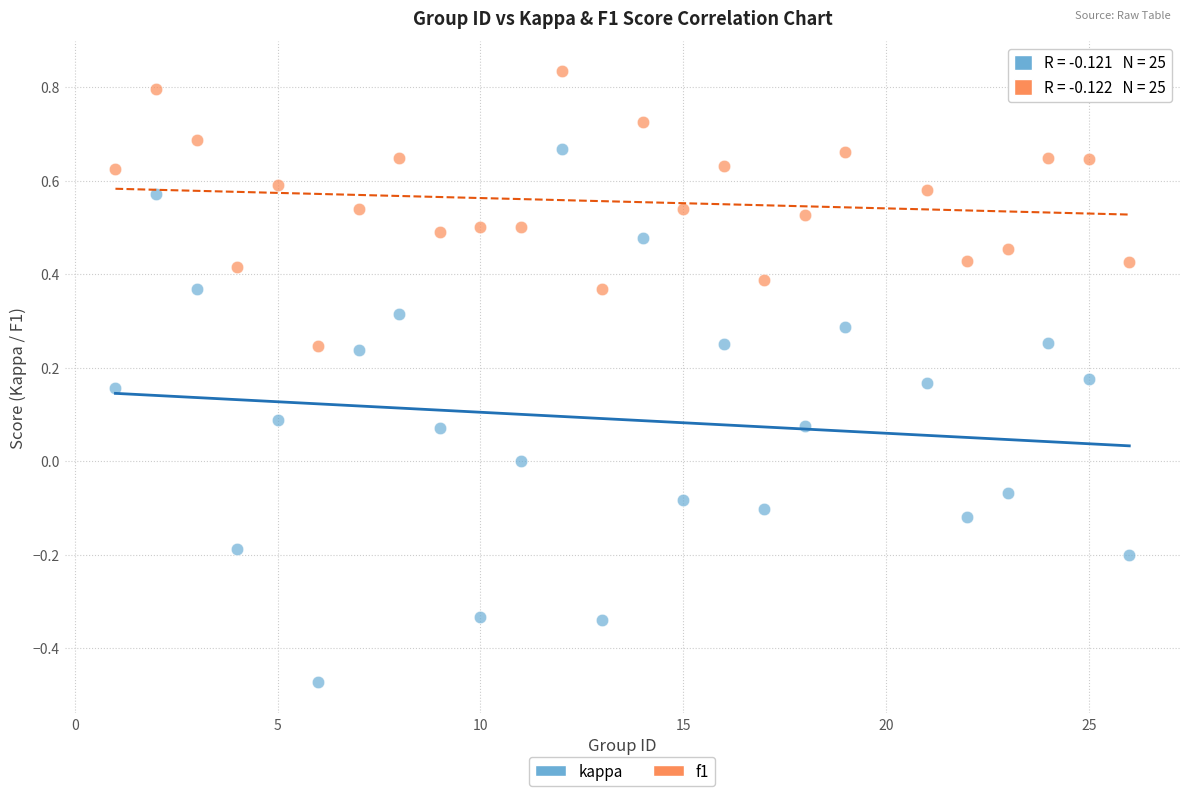

Across all data points, what is the range of Y values (max minus min)?

1.3